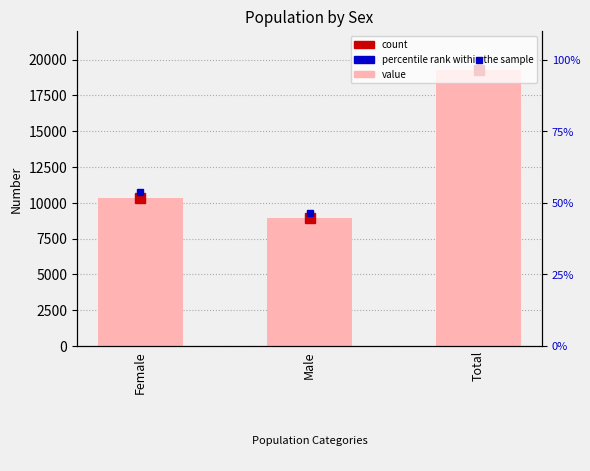

What is the label of the 3rd bar from the right?

Female